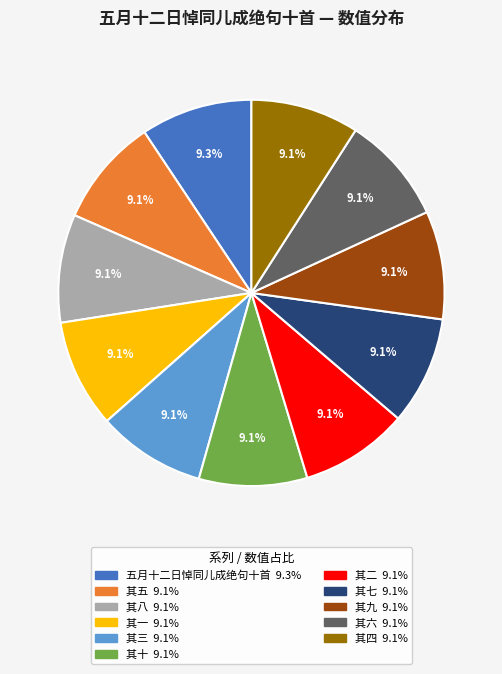

Is there any slice that represents more than half of the pie?

No